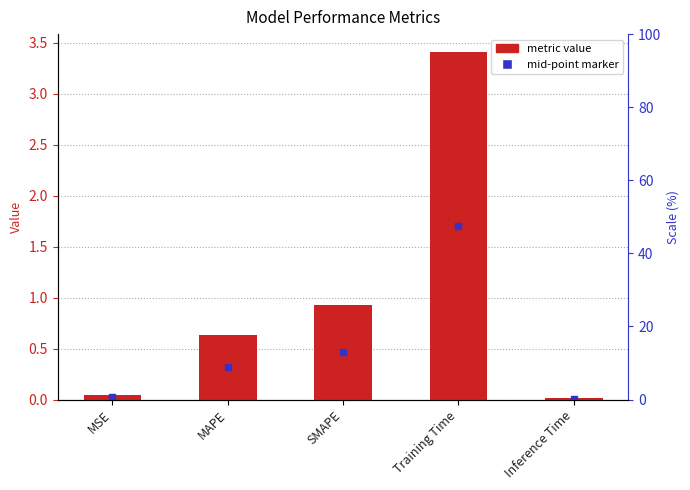

Rank the categories by value from highest to lowest.

Training Time, SMAPE, MAPE, MSE, Inference Time